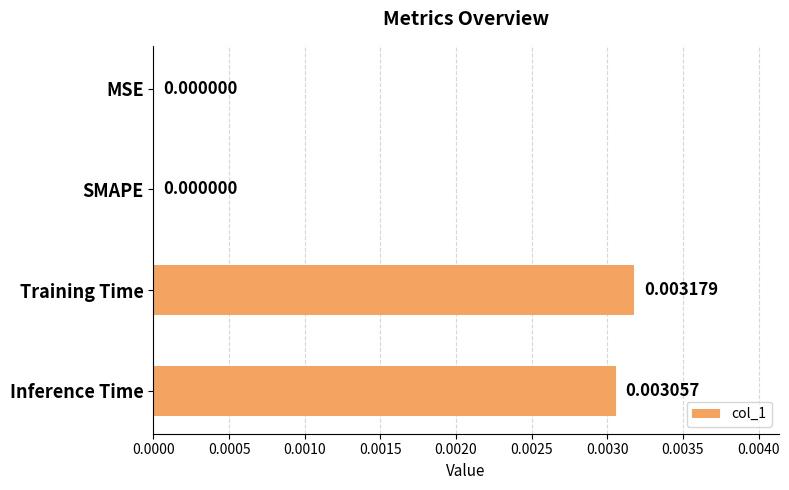

Which label corresponds to the largest value in the chart?

Training Time